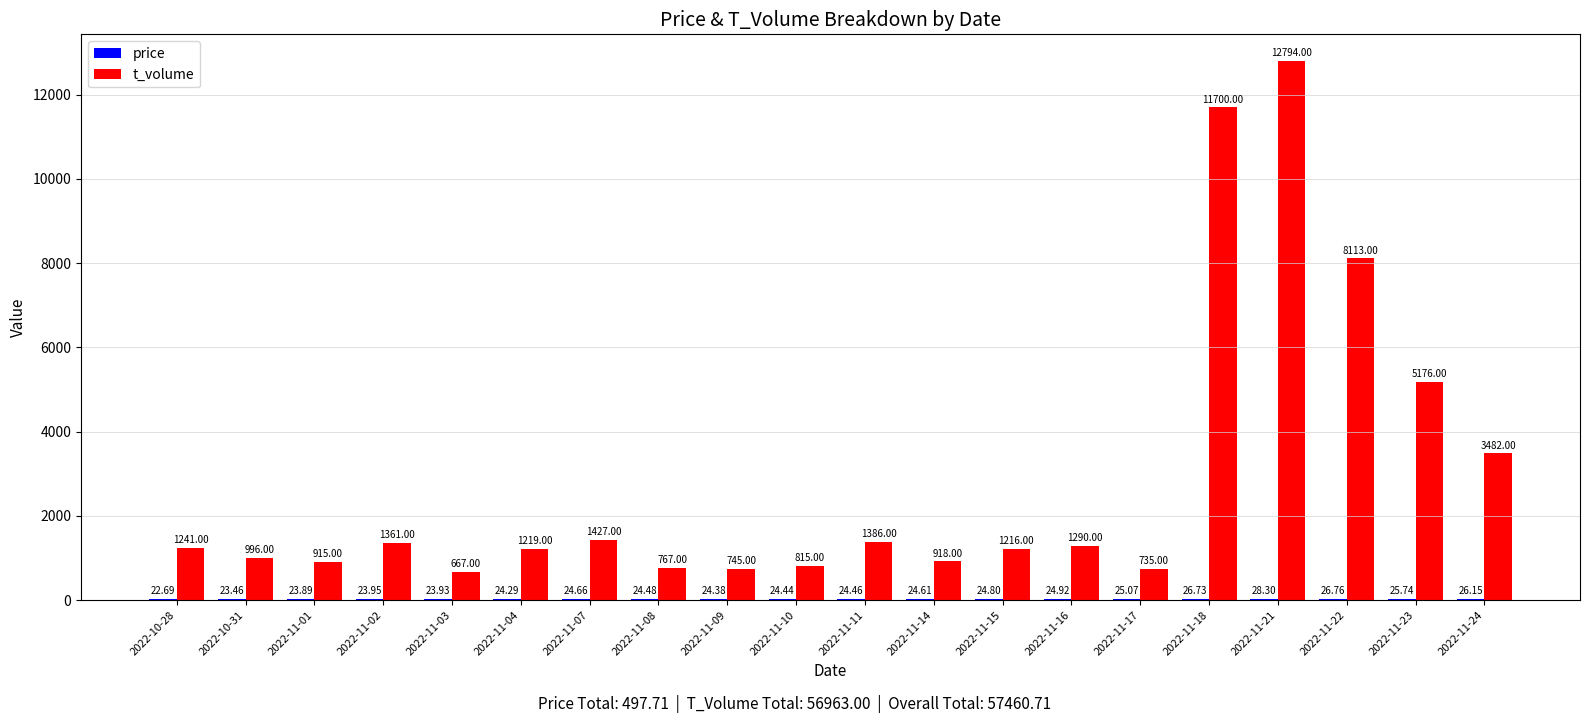

What is the sum of all t_volume values?

56963.0